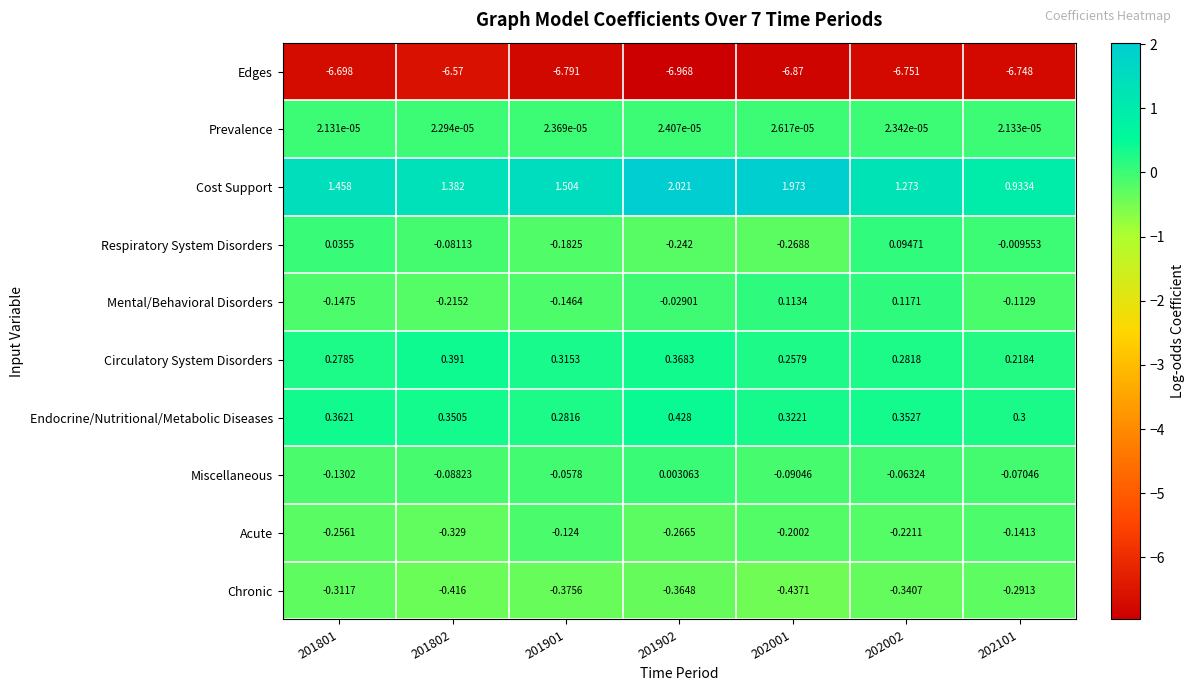

How many distinct data groups are displayed?

10